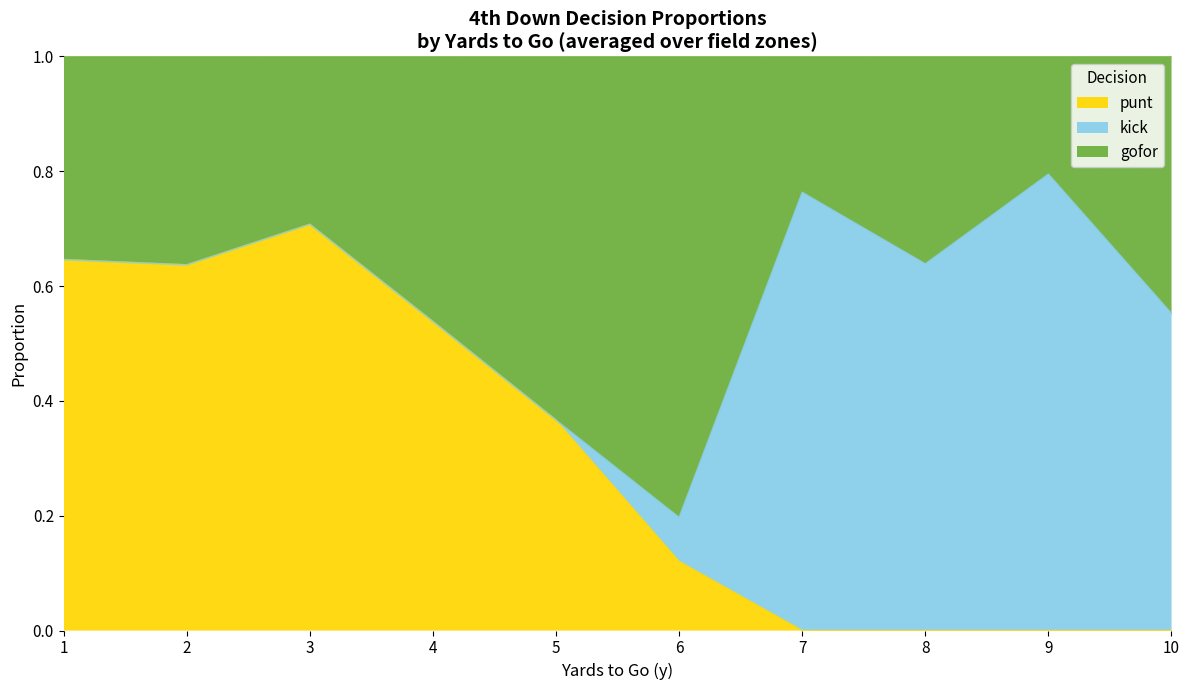

The kick series shows 0.1 at 3. True or false?

False